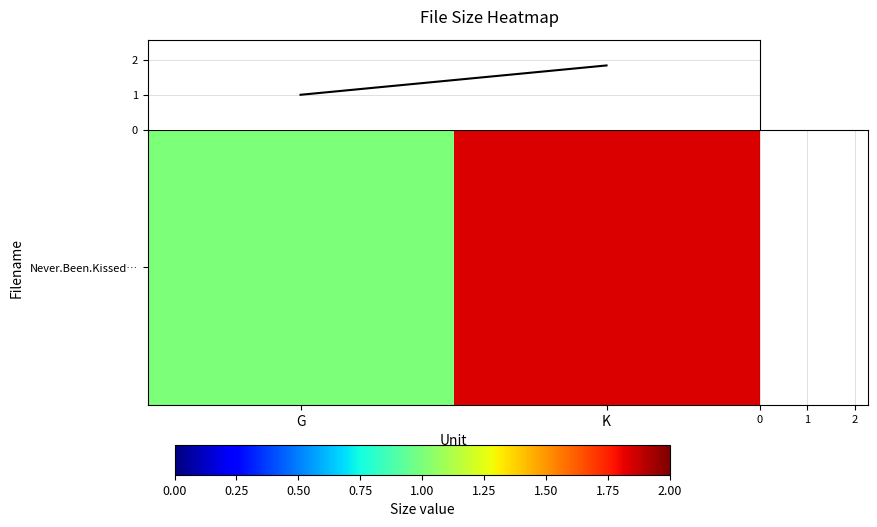

Reading left to right, list all the values displayed in this chart.

G=1.0	K=1.8